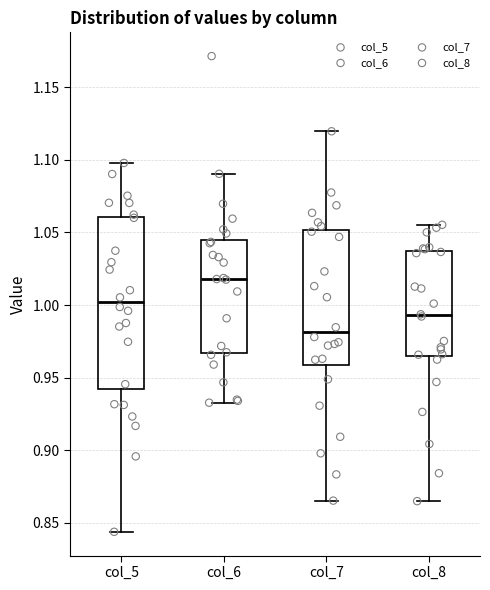

Reading left to right, read every box against the y-axis: the position of its median line, the range the box covers, and the ends of its whiskers. The values are not printed on the chart, so give them approximately, as read against the axis.

col_5: median 1.000, box 0.940 to 1.060, whiskers 0.845 to 1.100
col_6: median 1.020, box 0.965 to 1.045, whiskers 0.935 to 1.090
col_7: median 0.980, box 0.960 to 1.050, whiskers 0.865 to 1.120
col_8: median 0.995, box 0.965 to 1.035, whiskers 0.865 to 1.055